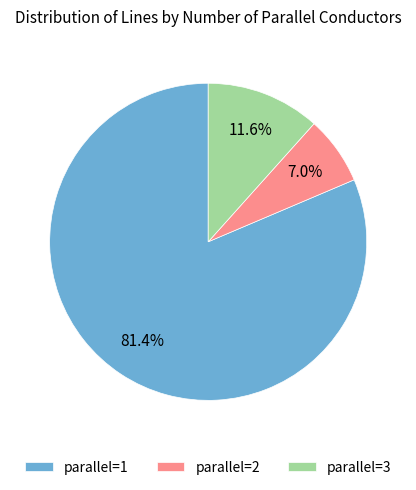

Between parallel=1 and parallel=3, which is larger?

parallel=1